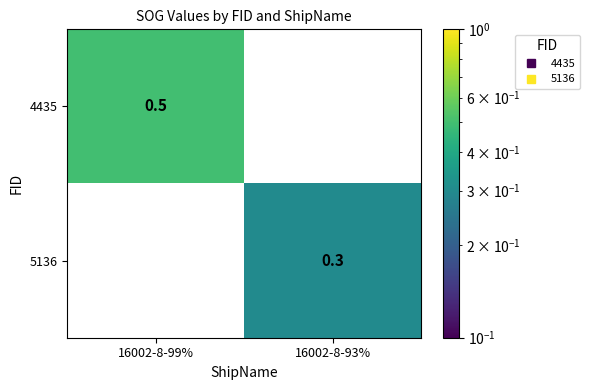

List the series in order of their peak value, highest first.

4435, 5136